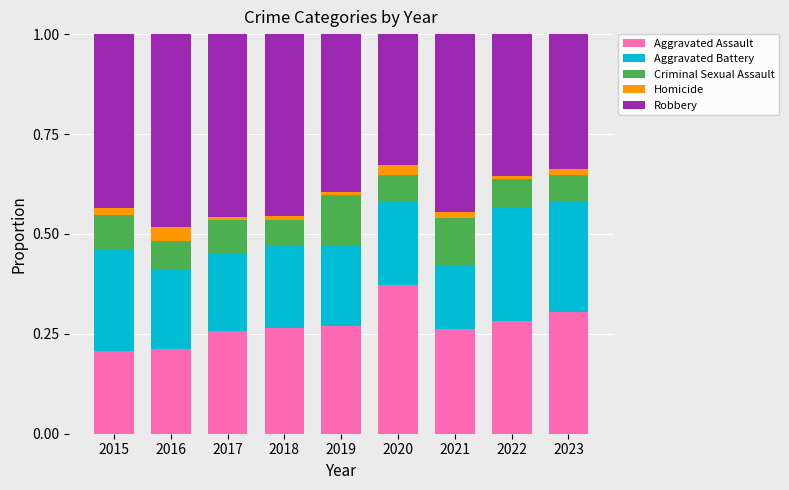

At which label does Aggravated Assault reach its peak?

2020